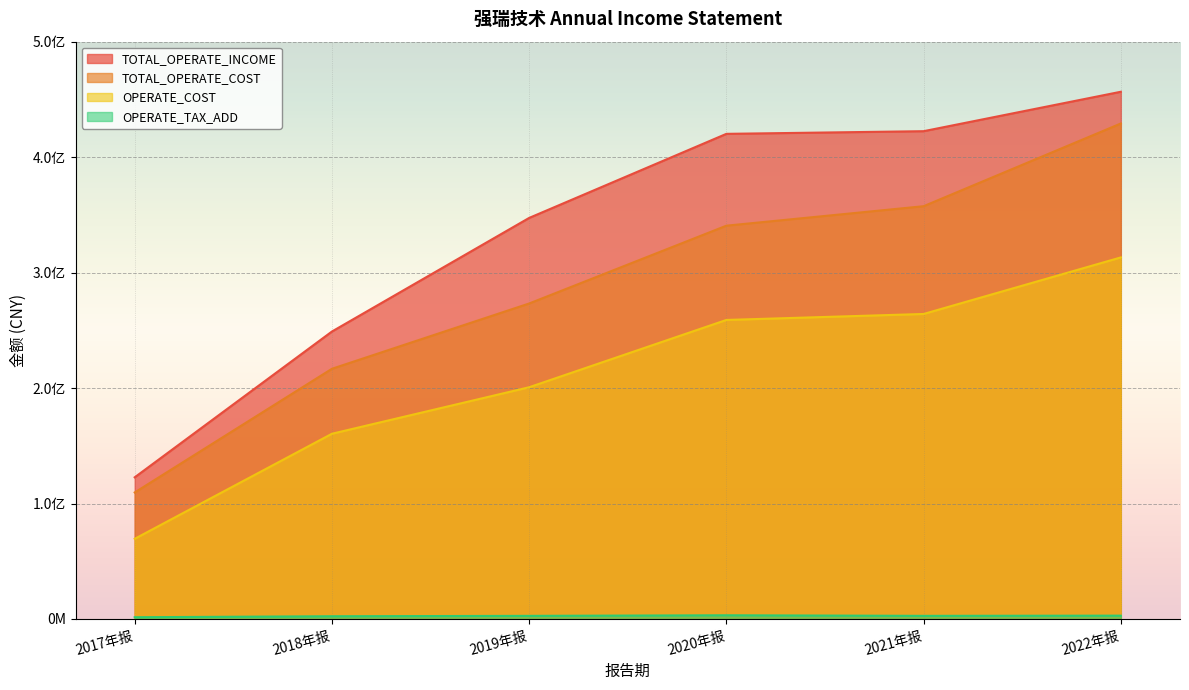

Between 2022年报 and 2017年报, which is larger?

2022年报